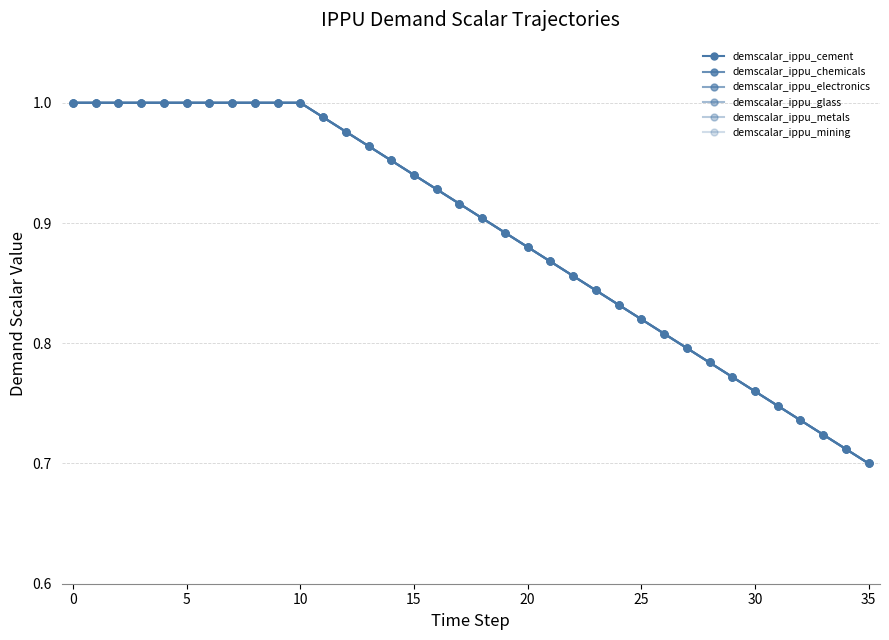

What is the label of the 22nd point from the left?

21